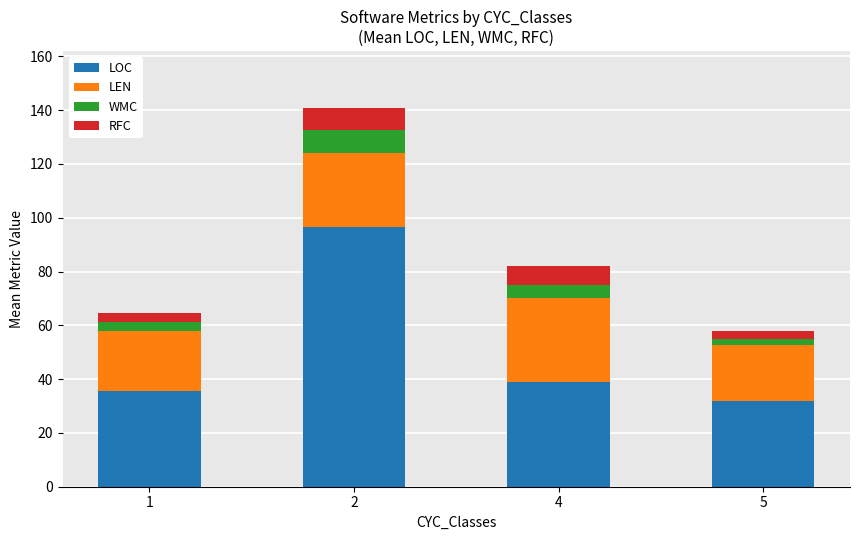

True or false: LOC has a value of 31.9 at 5.

True